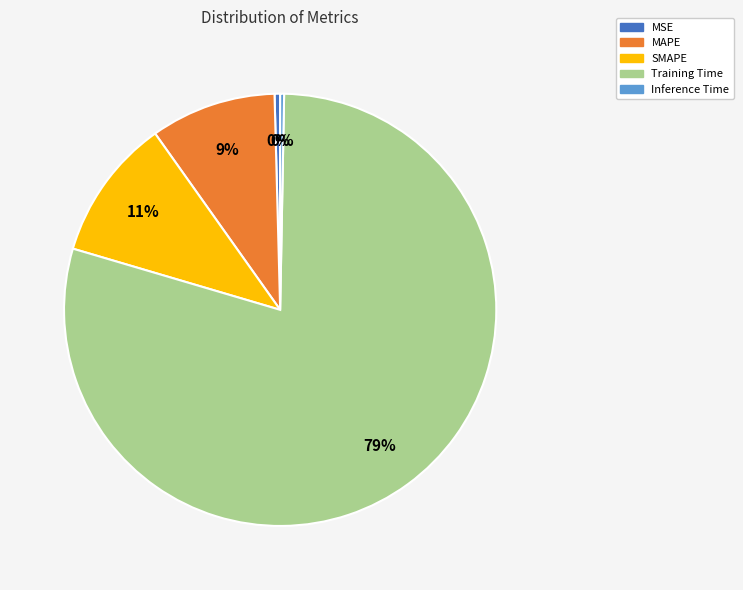

Does any single category account for the majority?

Yes